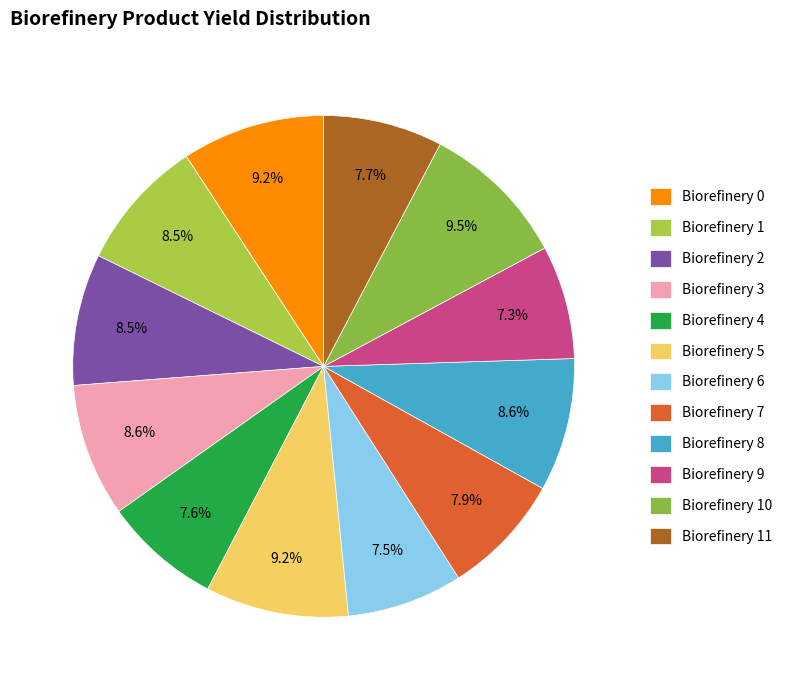

How many slices are in this pie chart?

12